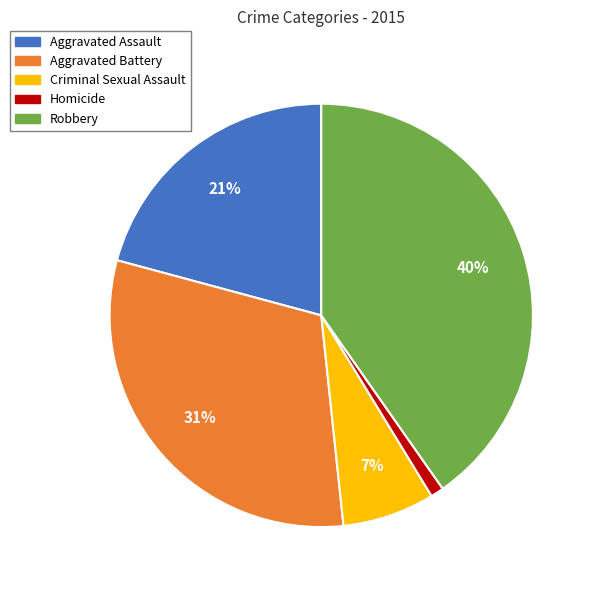

To the nearest percent, what percentage of the pie is Aggravated Battery?

31%